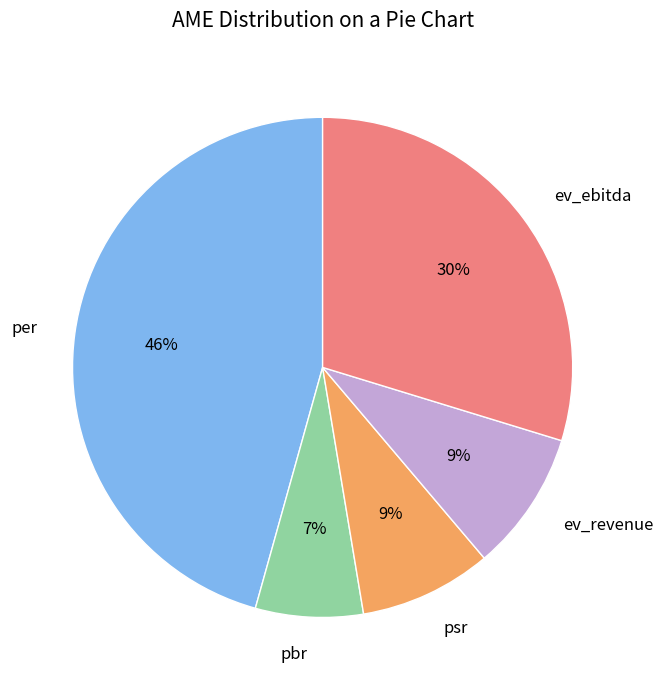

To the nearest percent, what is the difference between the largest and smallest slice percentages?

39%